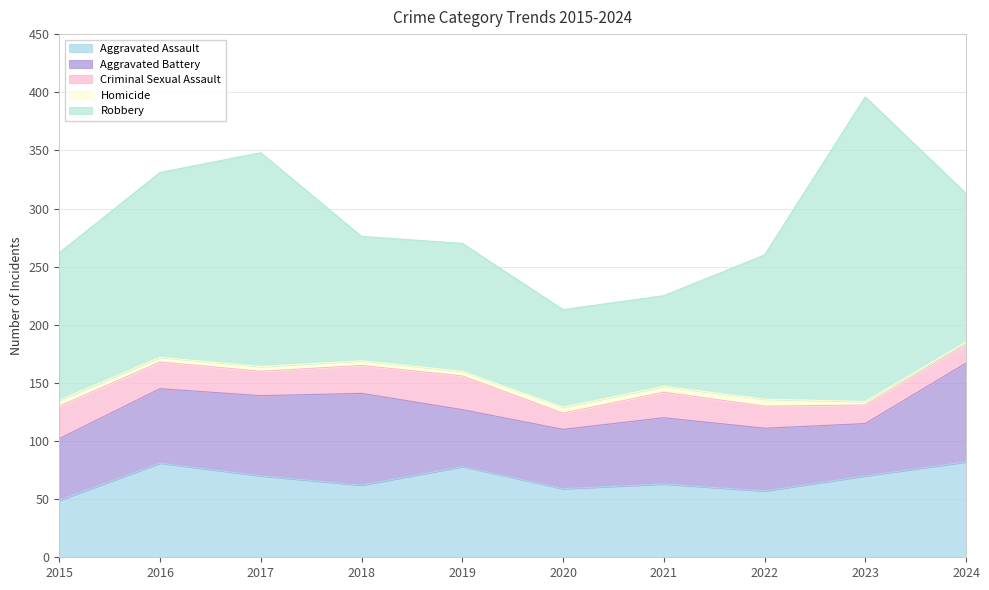

What is the difference between the maximum and minimum values in the Robbery series?

184